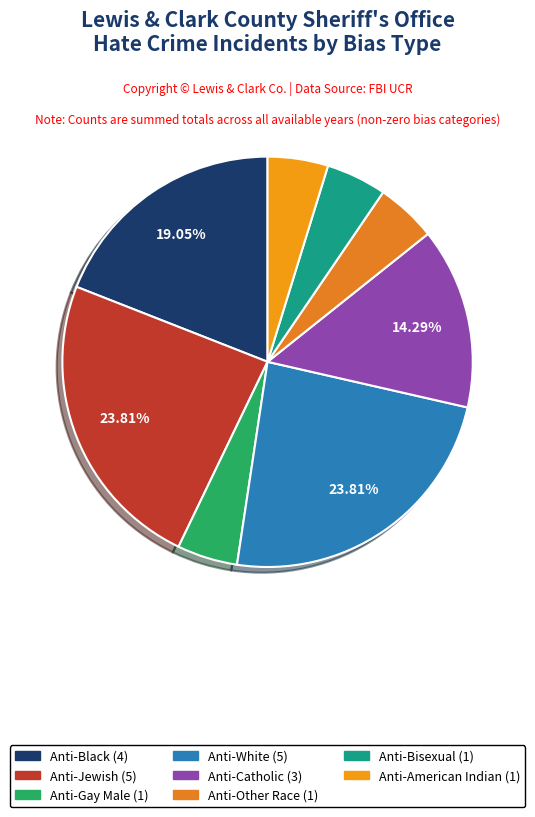

To the nearest percent, what is the difference between the largest and smallest slice percentages?

19%